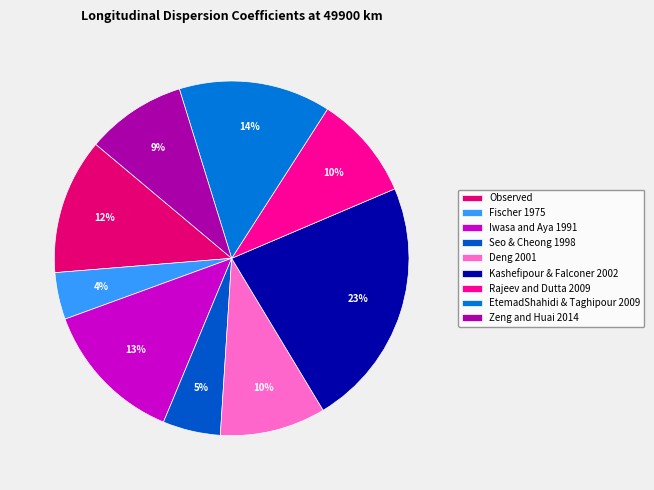

To the nearest percent, what is the difference between the Observed and Zeng and Huai 2014 slice percentages?

3%